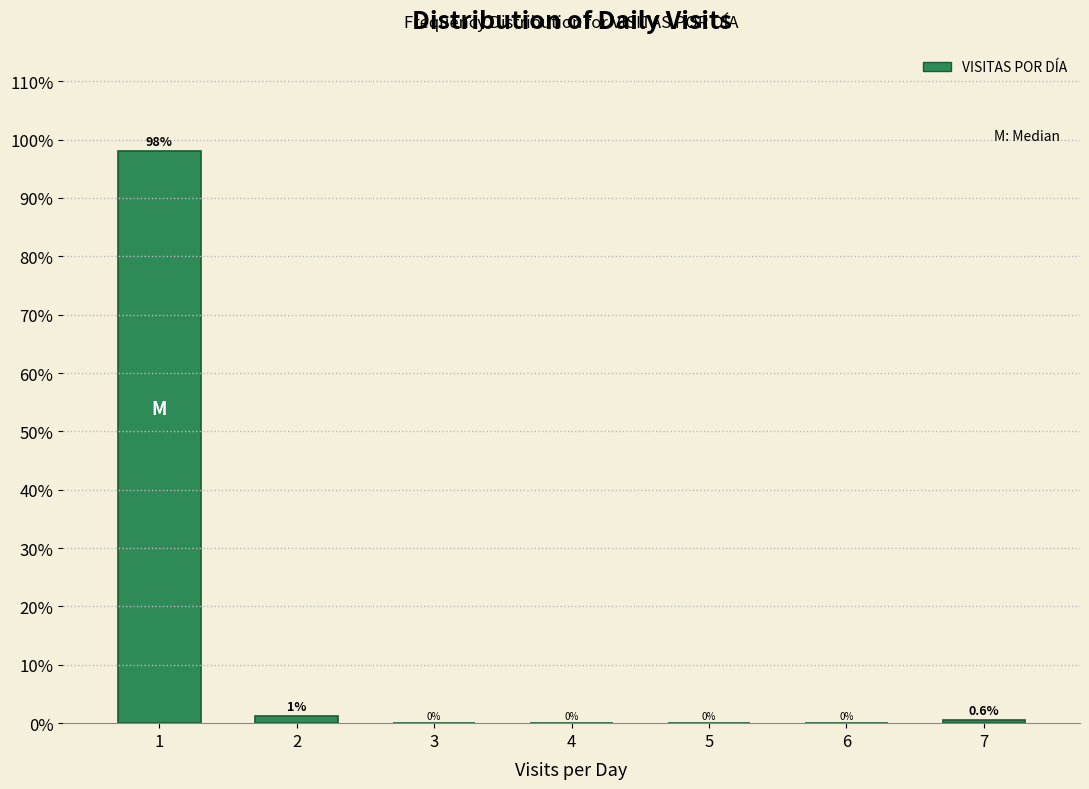

Which range on the x-axis has the tallest bar?

0.5 to 1.5